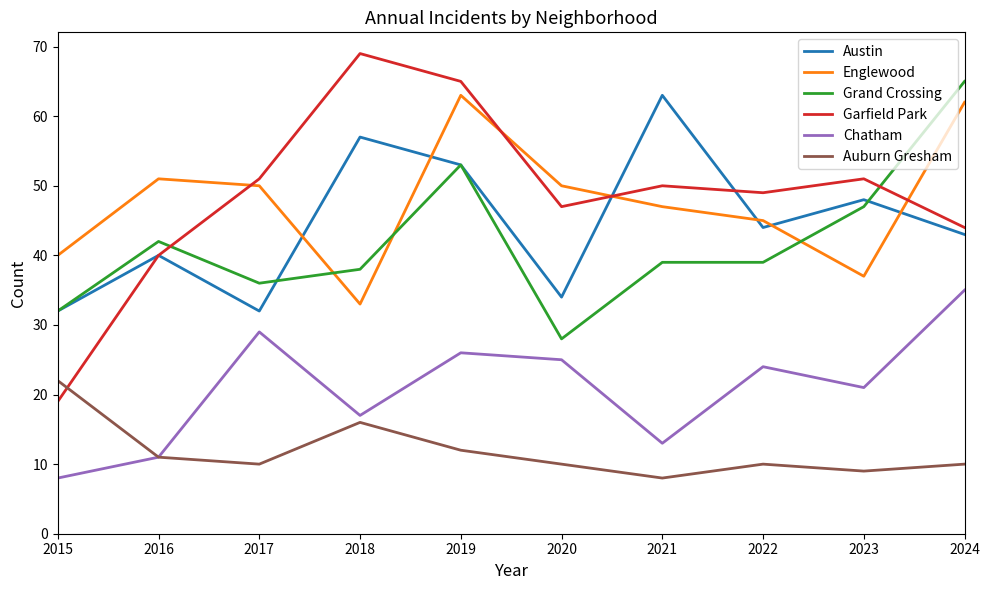

How many intersections are there between Englewood and Garfield Park?

4